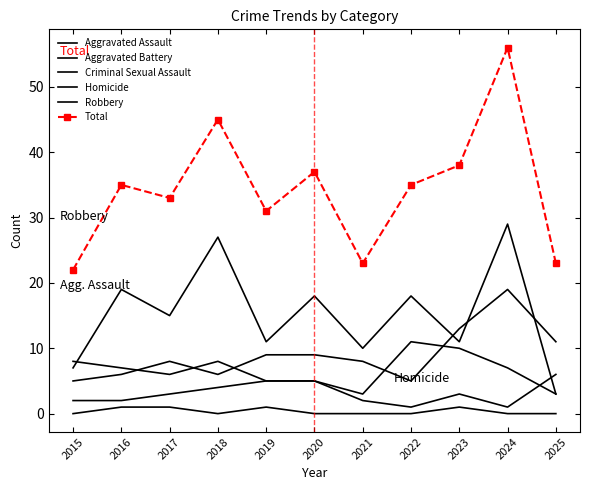

What is the highest value of the Aggravated Assault series?

19